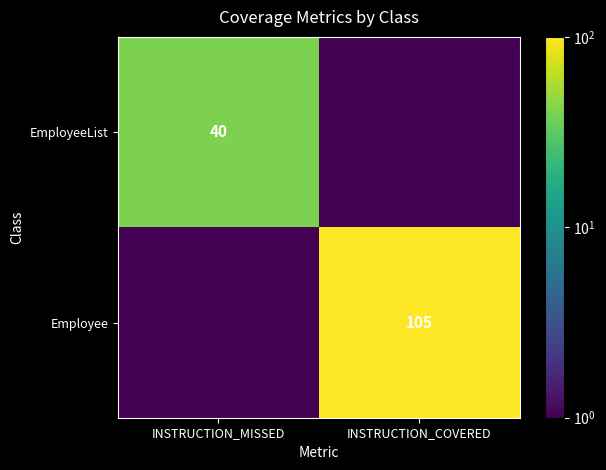

At which category is the sum across all series the highest?

INSTRUCTION_COVERED